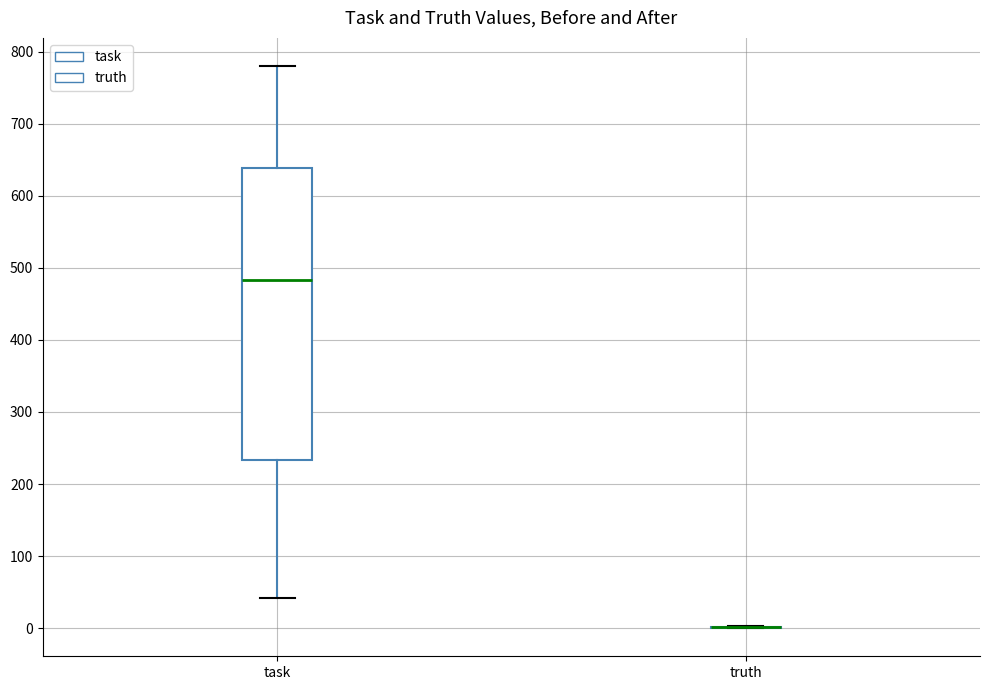

Reading left to right, read every box against the y-axis: the position of its median line, the range the box covers, and the ends of its whiskers. The values are not printed on the chart, so give them approximately, as read against the axis.

task: median 480, box 230 to 640, whiskers 40 to 780
truth: box collapsed to a line at 0, whiskers 0 to 0